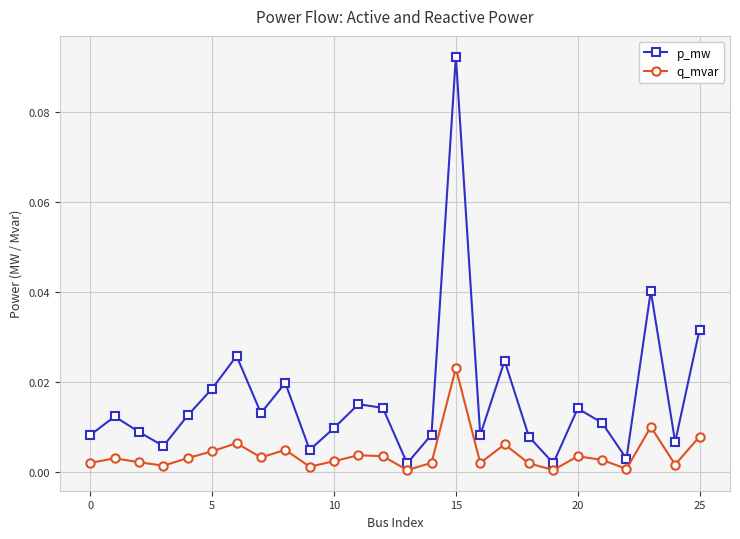

Which series has the largest range (max minus min)?

p_mw